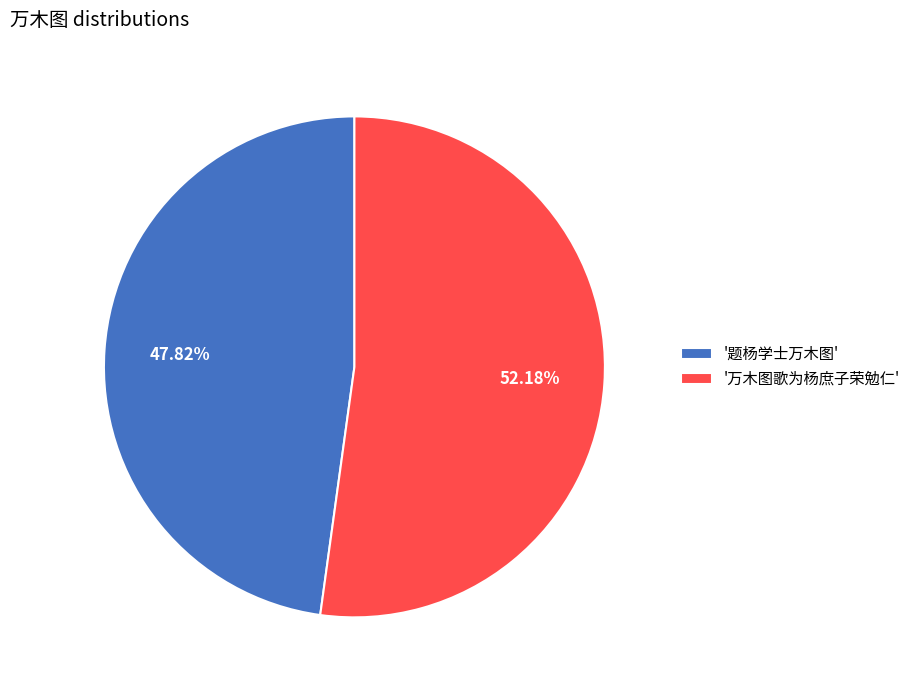

Does any single category account for the majority?

Yes